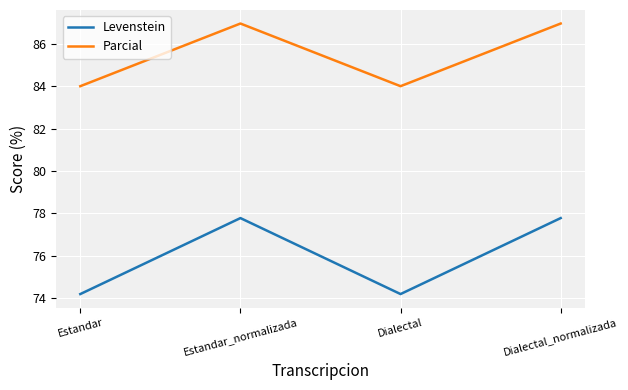

What is the sum of all Levenstein values?

303.9